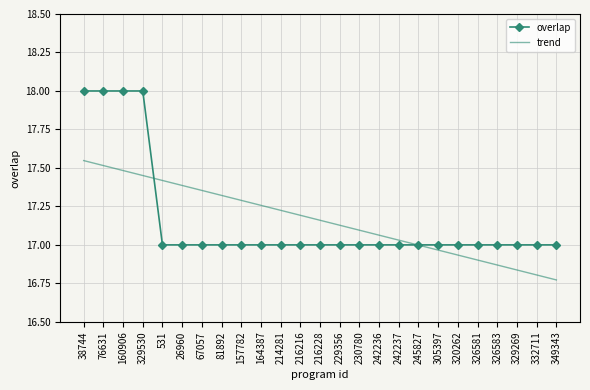

What is the difference between the overlap values at 38744 and 214281?

1.0